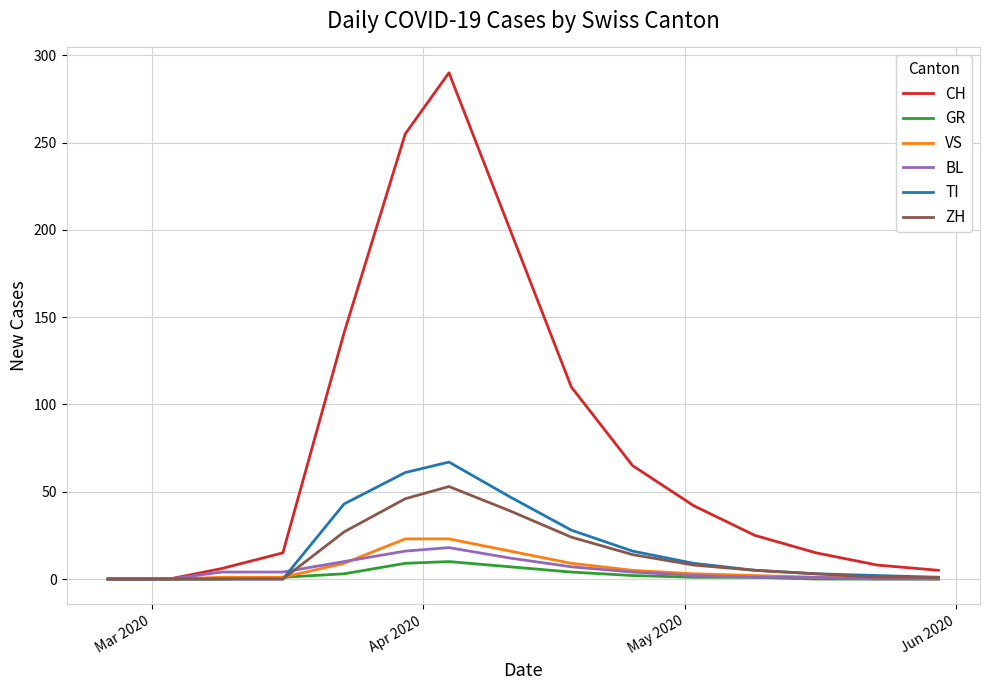

Which series has the largest total across all categories?

CH